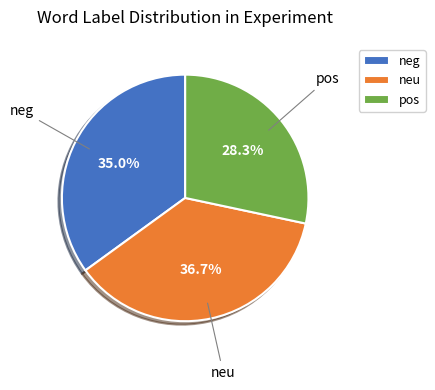

Rank the categories by value from highest to lowest.

neu, neg, pos